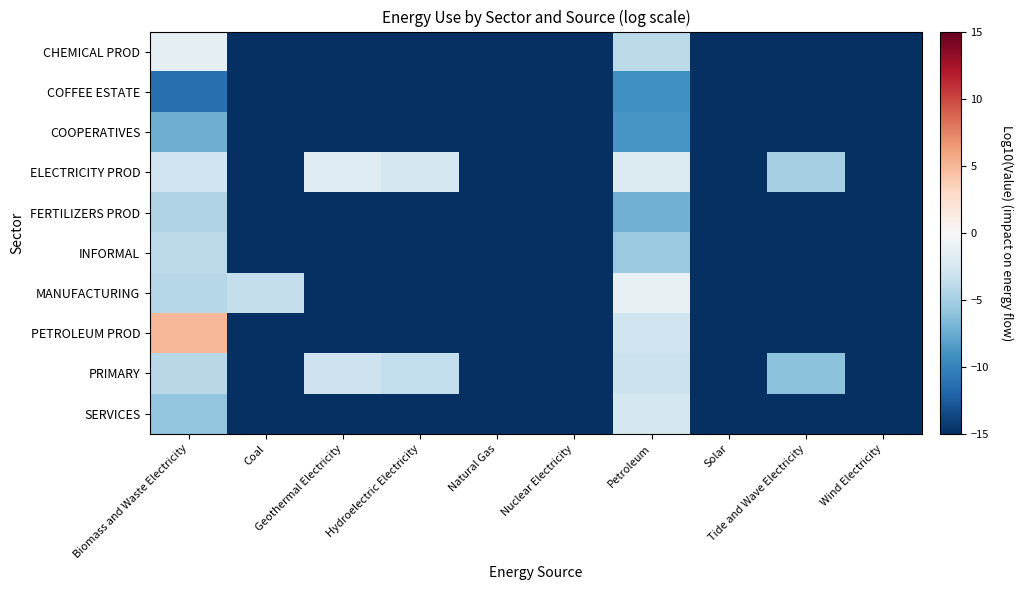

Rank the series by their maximum value, from lowest to highest.

COFFEE ESTATE, COOPERATIVES, FERTILIZERS PROD, INFORMAL, PRIMARY, SERVICES, ELECTRICITY PROD, CHEMICAL PROD, MANUFACTURING, PETROLEUM PROD